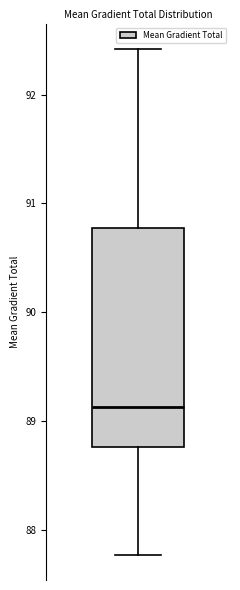

Where is the lower edge of the box on the y-axis? The values are not printed on the chart, so give them approximately, as read against the axis.

88.8